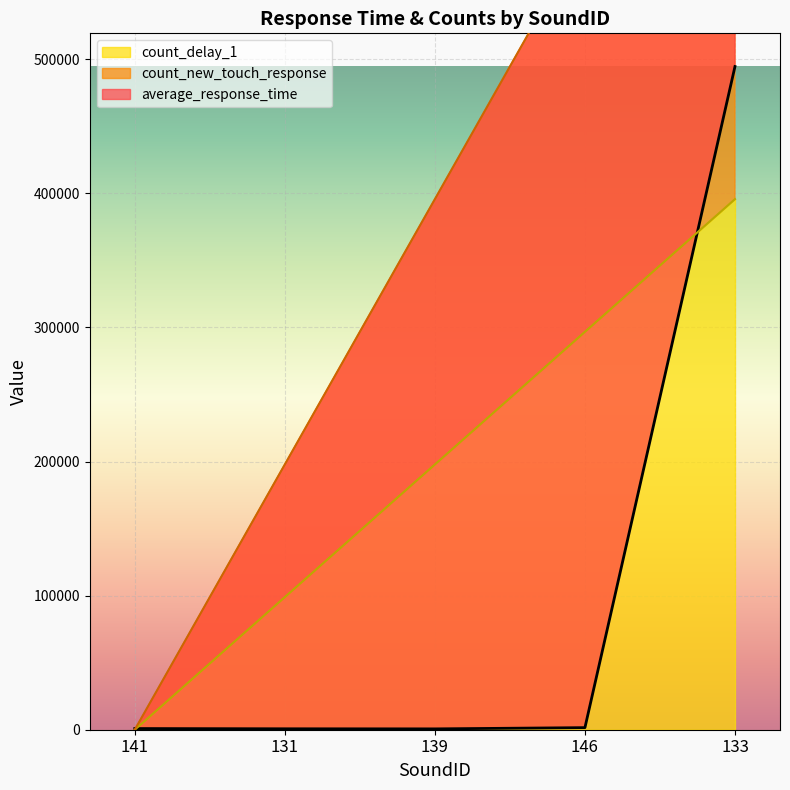

Is it true that count_delay_1 equals 395703.5 at 133?

True